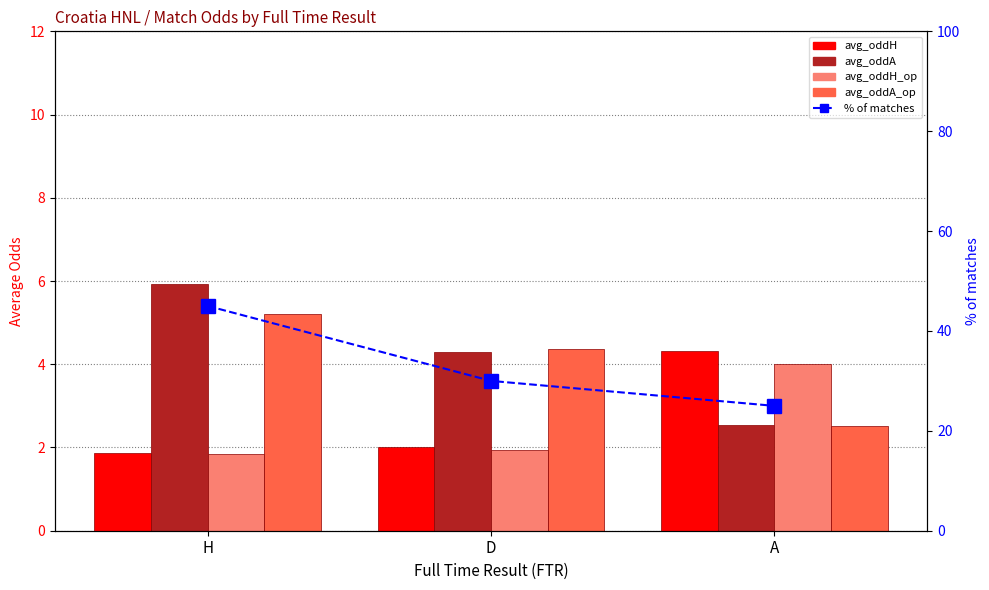

What is the label of the 2nd bar from the left?

D